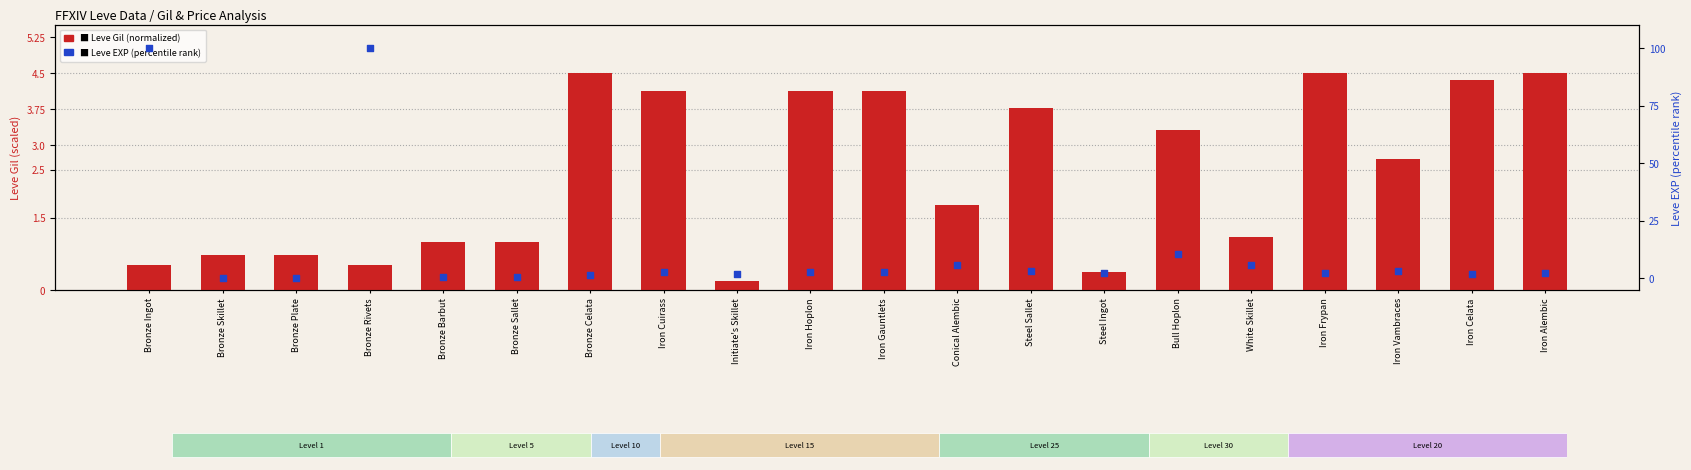

At how many categories does at least one series exceed 51?

2